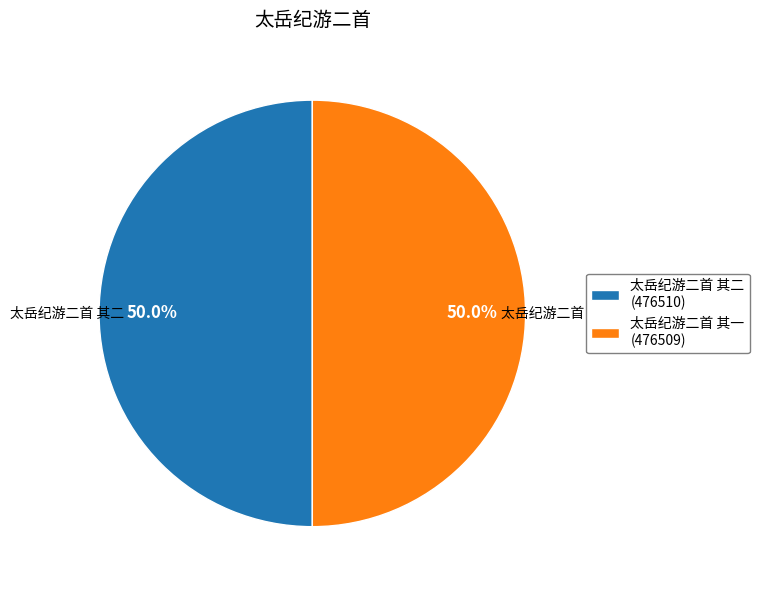

True or false: 太岳纪游二首 其一 accounts for 50% of the total.

True